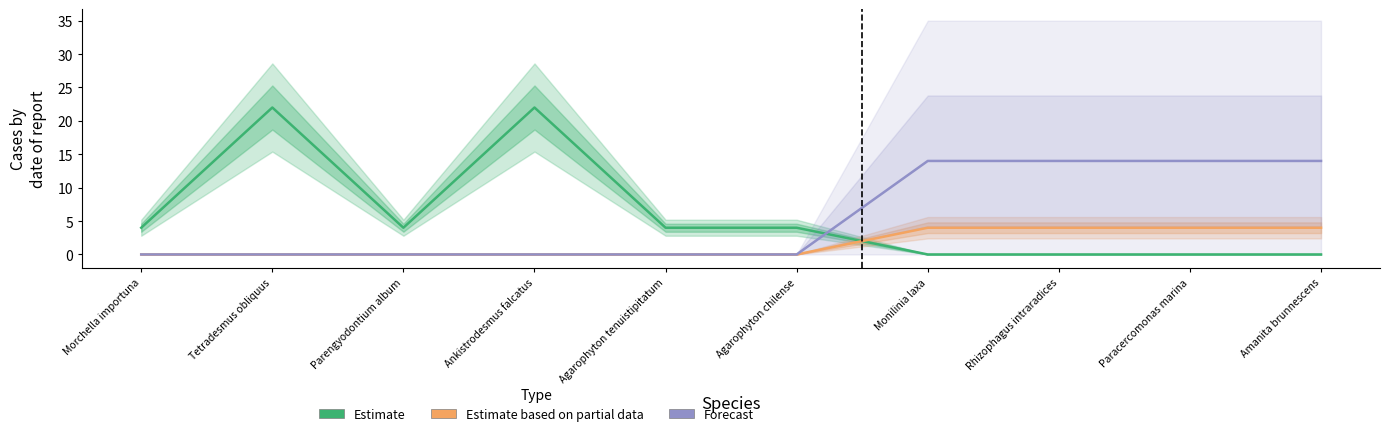

Between Parengyodontium album and Paracercomonas marina, which series saw the biggest shift?

Forecast